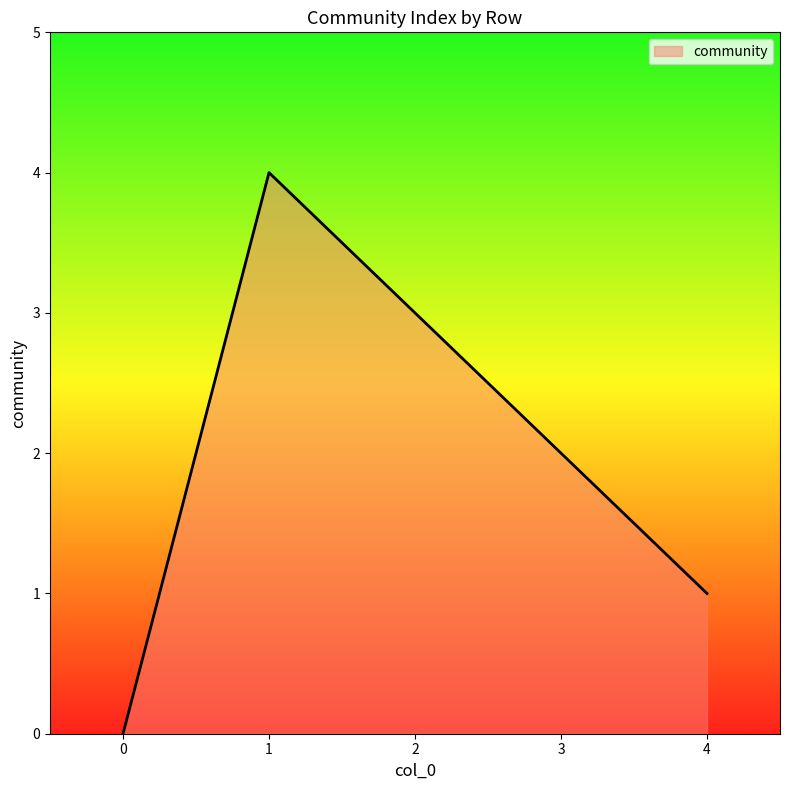

Does the chart display data point markers on the line(s)?

No